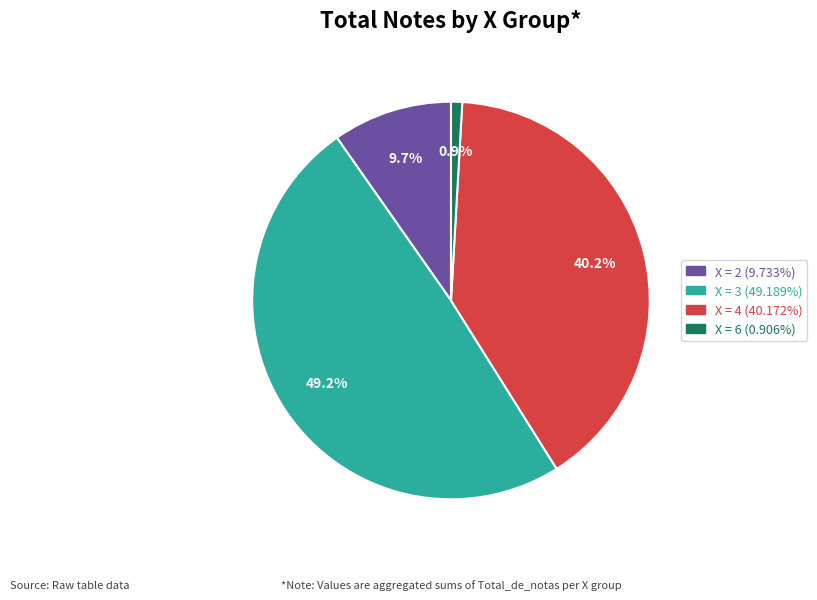

Is there a majority slice in this chart?

No